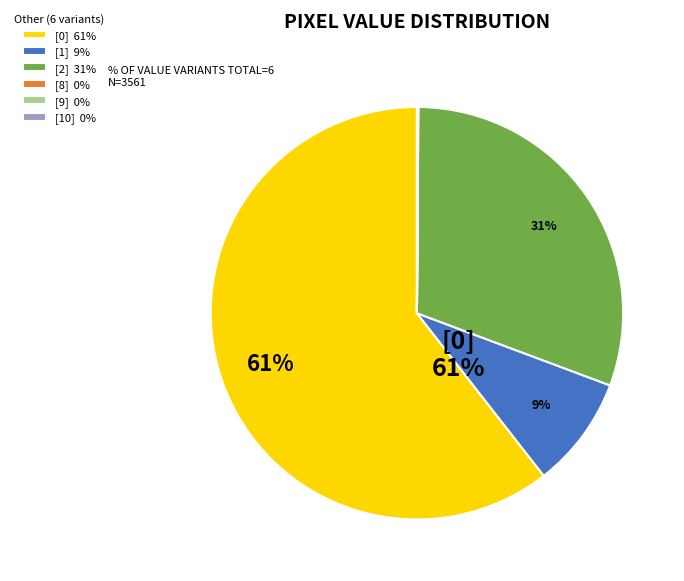

True or false: [2] 31% accounts for 31% of the total.

True